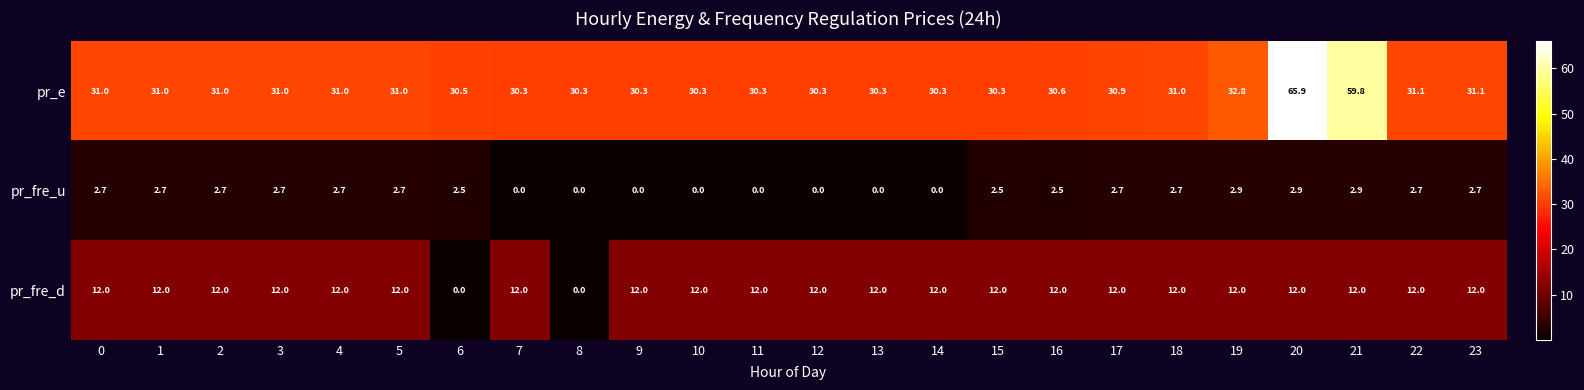

List the series in order of their overall mean, lowest first.

pr_fre_u, pr_fre_d, pr_e